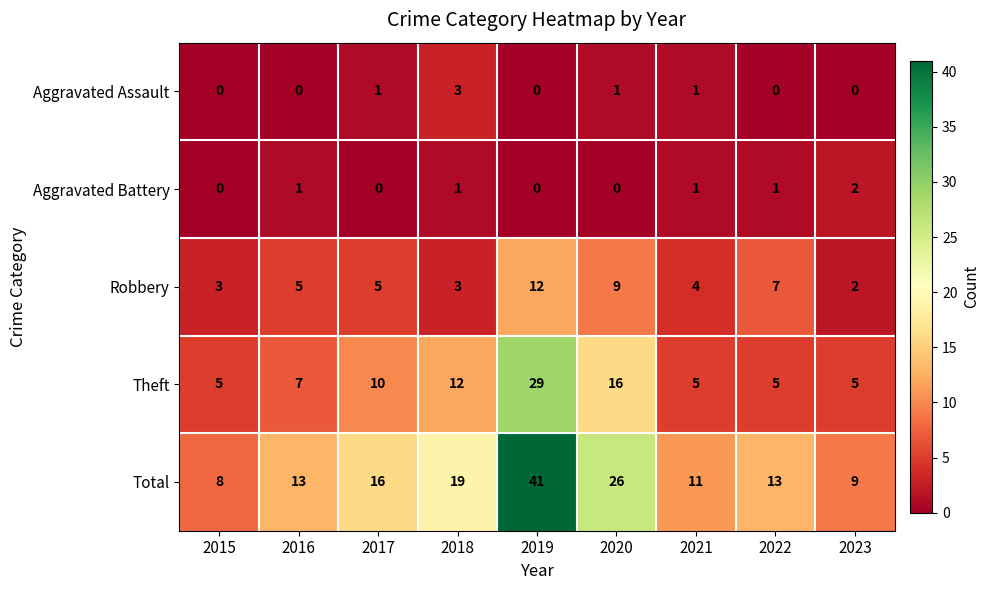

How many values in Aggravated Battery are above zero?

5